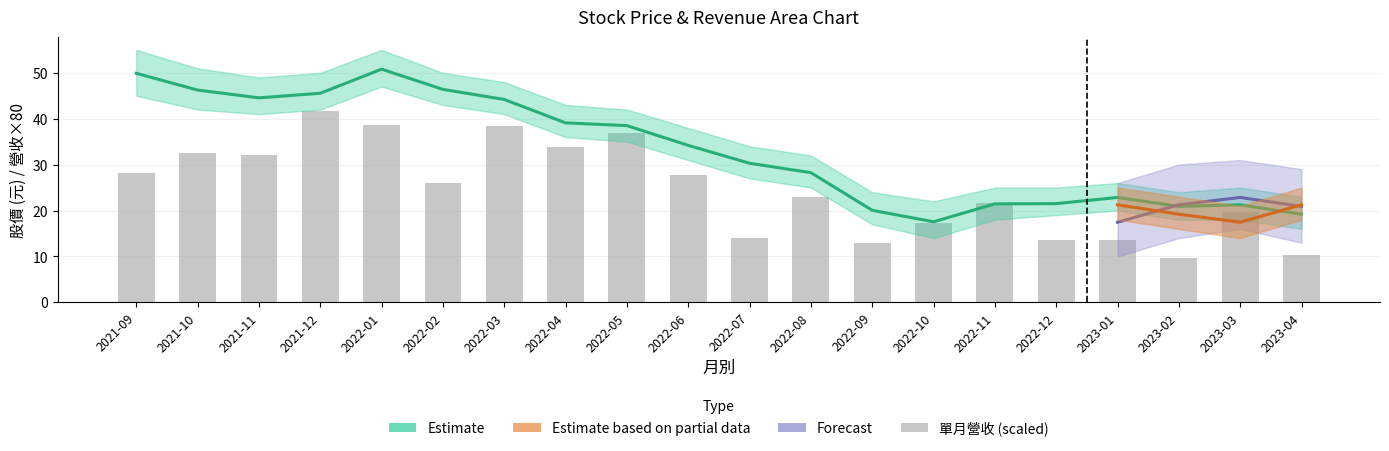

Reading right to left, list all the values displayed in this chart.

收盤: 2023-04=19.2	2023-03=21.2	2023-02=20.9	2023-01=22.9	2022-12=21.5	2022-11=21.4	2022-10=17.6	2022-09=20.1	2022-08=28.2	2022-07=30.3	2022-06=34.2	2022-05=38.5	2022-04=39.1	2022-03=44.2	2022-02=46.4	2022-01=50.8	2021-12=45.5	2021-11=44.5	2021-10=46.2	2021-09=49.9
單月營收: 2023-04=10.3	2023-03=19.8	2023-02=9.7	2023-01=13.6	2022-12=13.6	2022-11=21.7	2022-10=17.2	2022-09=12.9	2022-08=23.0	2022-07=14.1	2022-06=27.8	2022-05=37.0	2022-04=33.9	2022-03=38.5	2022-02=25.9	2022-01=38.6	2021-12=41.7	2021-11=32.1	2021-10=32.5	2021-09=28.2